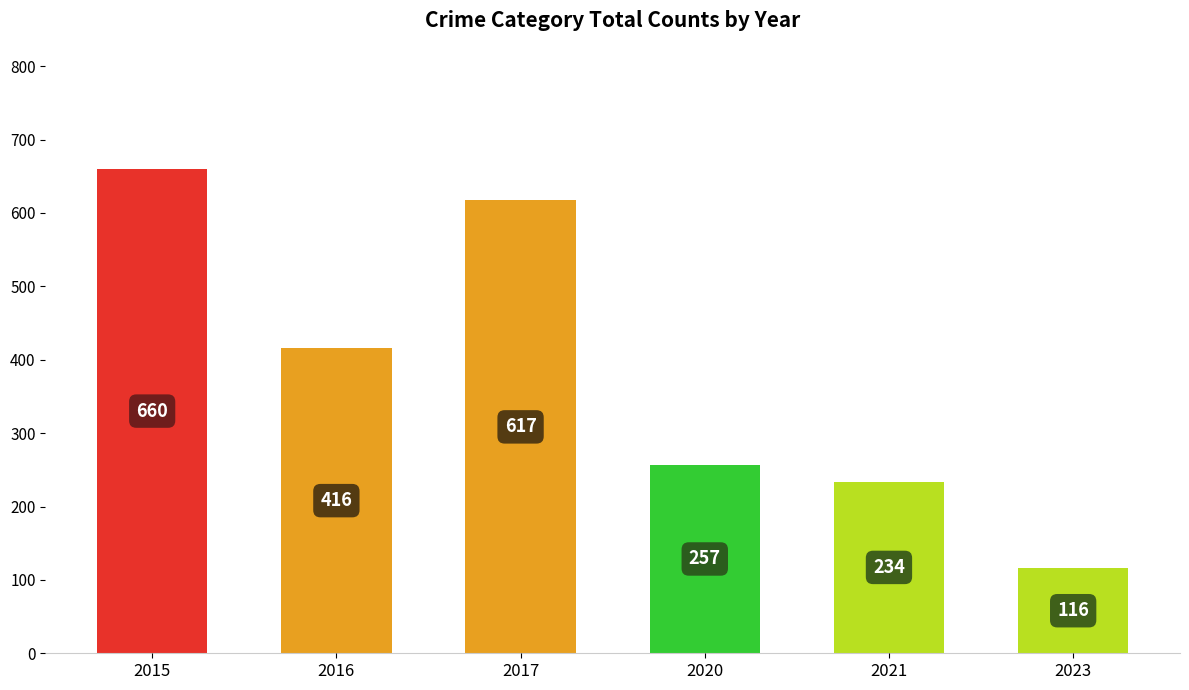

Which category has the lowest value across all series?

2023